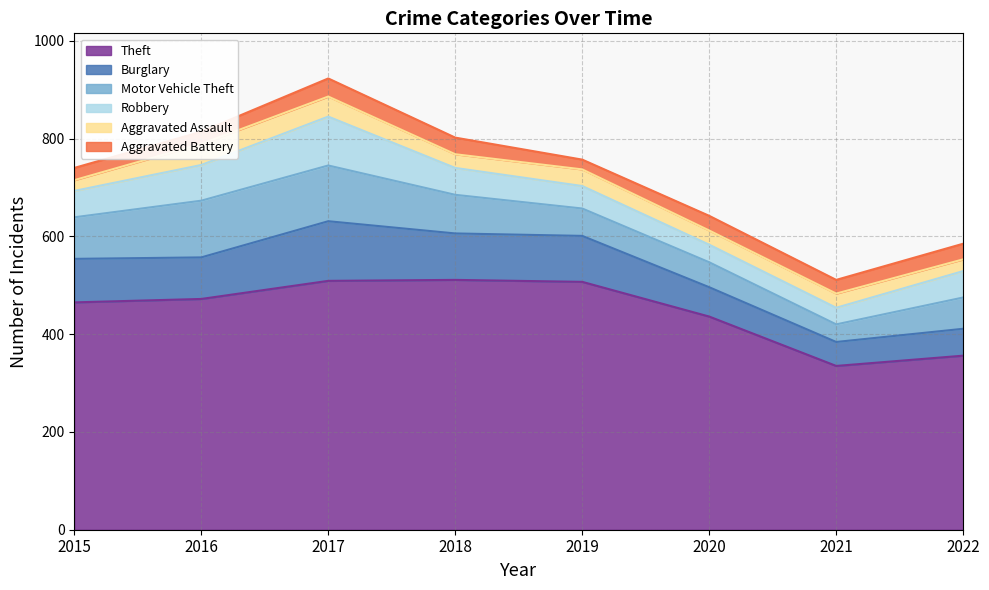

What is the total value across all series at 2016?

814